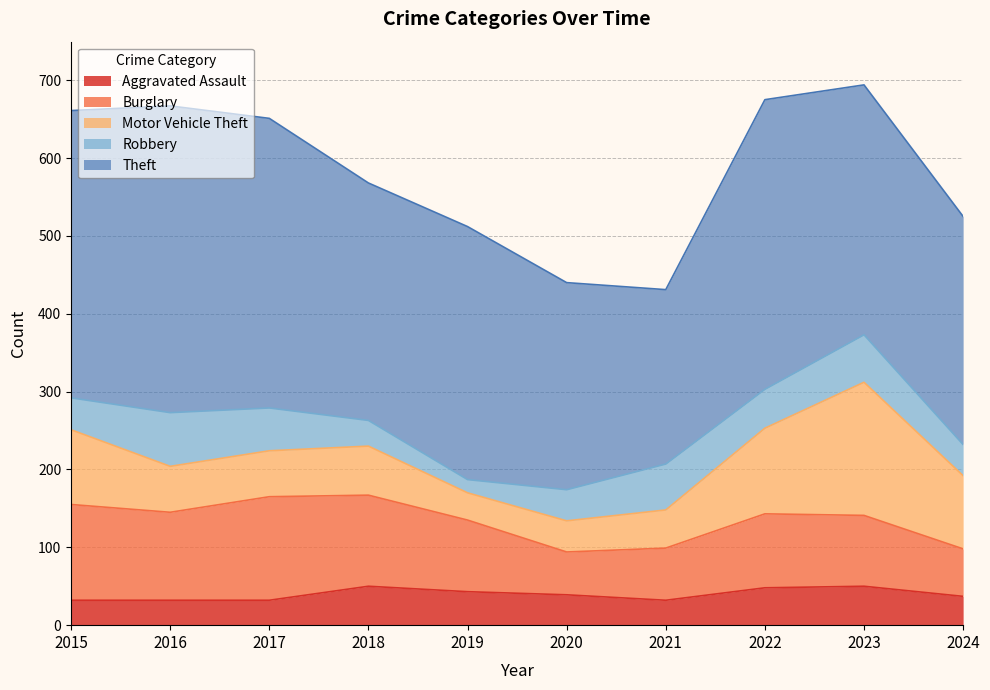

What is the maximum value shown in the chart?

394